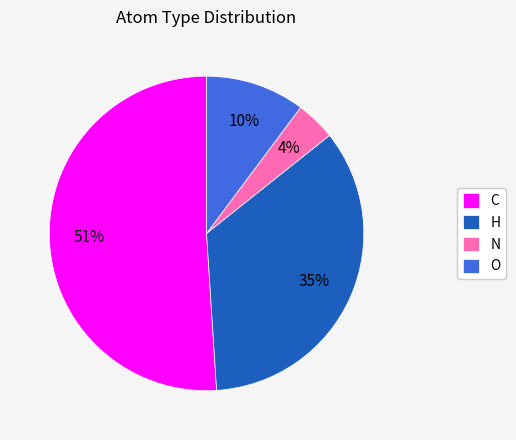

Which slice is the smallest?

N